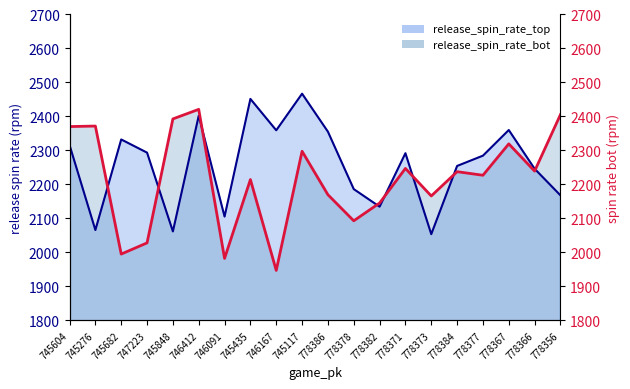

Which series has the largest range (max minus min)?

release_spin_rate_bot